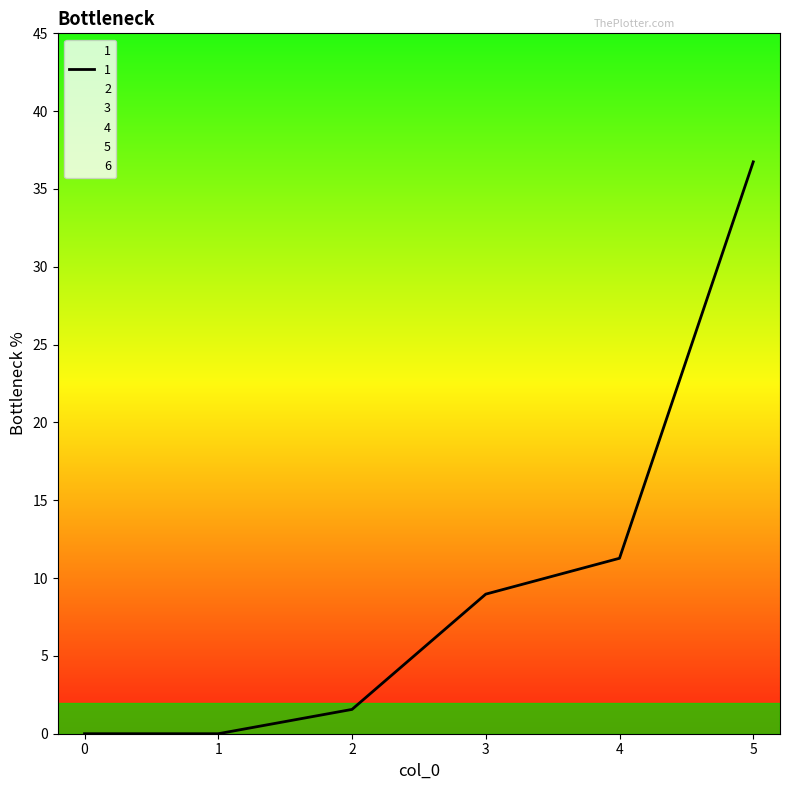

Reading left to right, what are all the values shown in this chart?

1: 0=0.0	1=0.0	2=1.6	3=9.0	4=11.3	5=36.7
2: 0=0.0	1=0.0	2=0.0	3=0.0	4=0.0	5=0.0
3: 0=0.0	1=0.0	2=0.0	3=0.0	4=0.0	5=0.0
4: 0=0.0	1=0.0	2=0.0	3=0.0	4=0.0	5=0.0
5: 0=0.0	1=0.0	2=0.0	3=0.0	4=0.0	5=0.0
6: 0=0.0	1=0.0	2=0.0	3=0.0	4=0.0	5=0.0